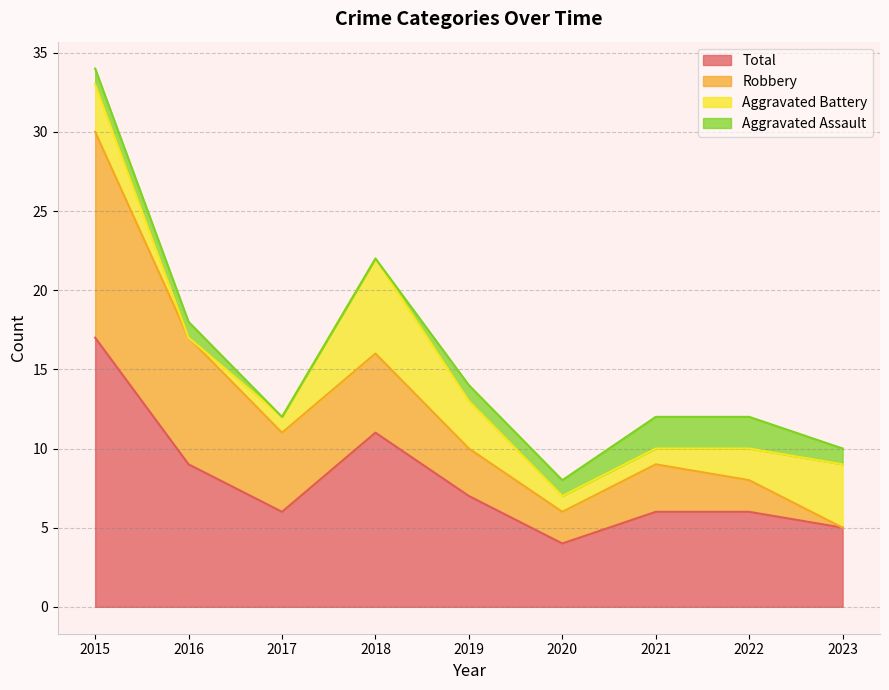

Which series has the largest total across all categories?

Total